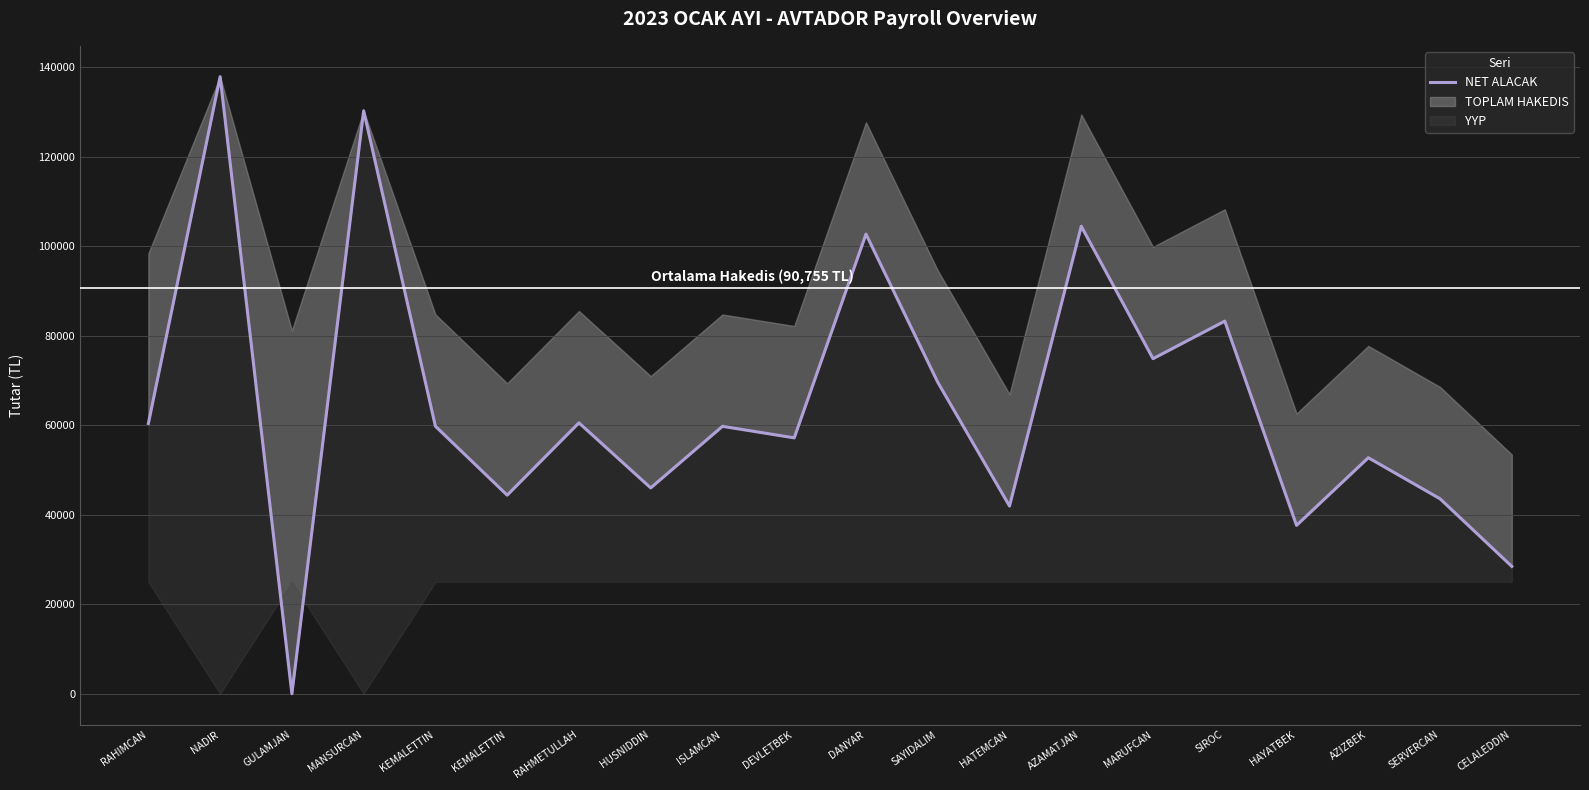

The value at KEMALETTIN is 60416. True or false?

False